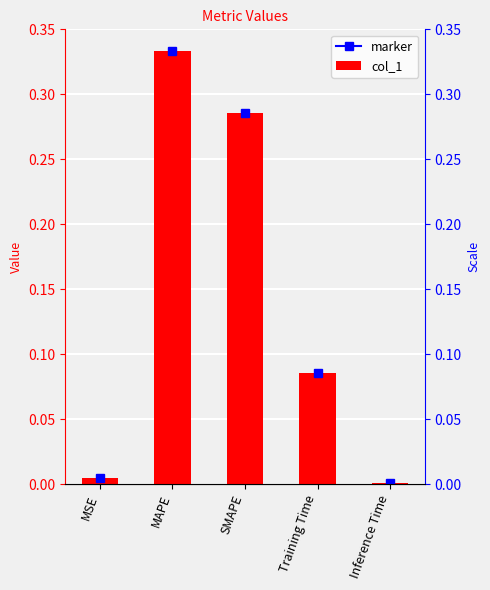

How many bars are there in total?

5